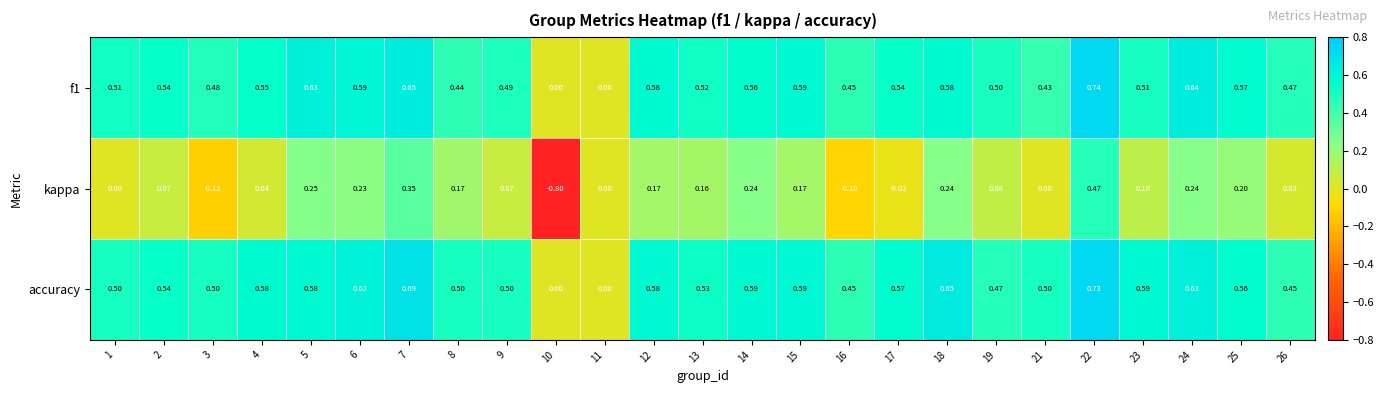

How many categories are shown in the chart?

25